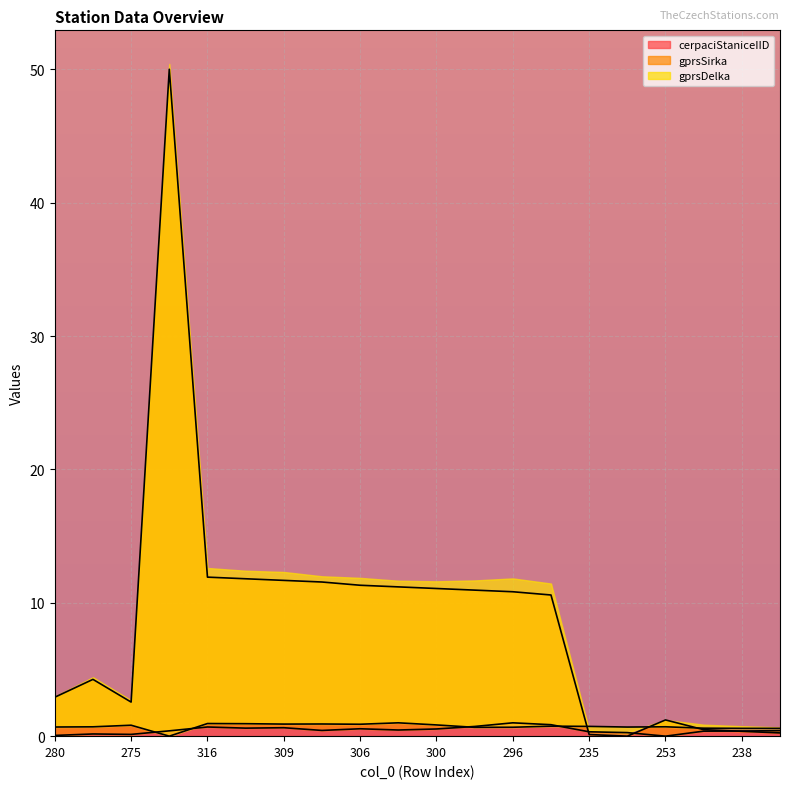

How many data points in cerpaciStaniceIID are above 10?

11